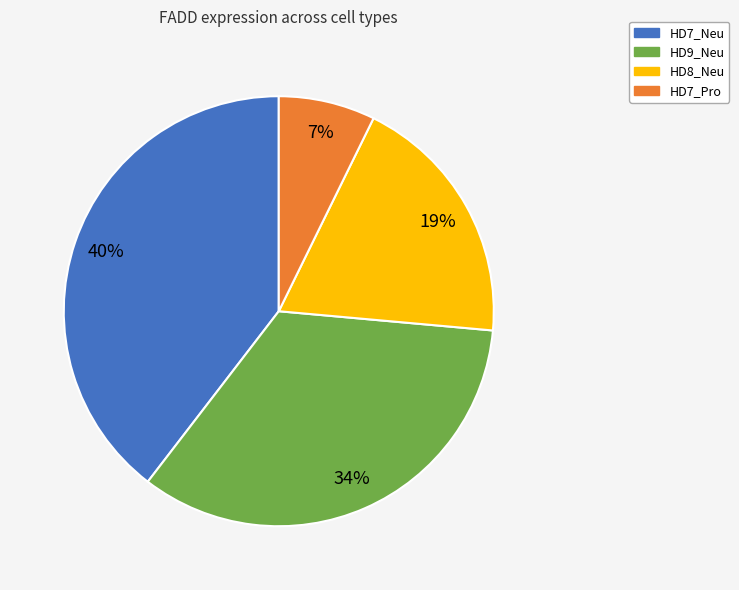

Is the sum of HD9_Neu and HD7_Pro greater than half?

No